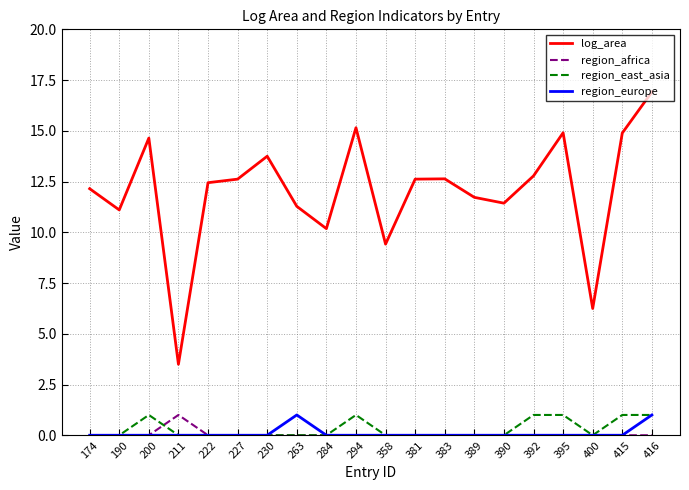

In region_africa, how many points are higher than both neighbors (excluding endpoints)?

1